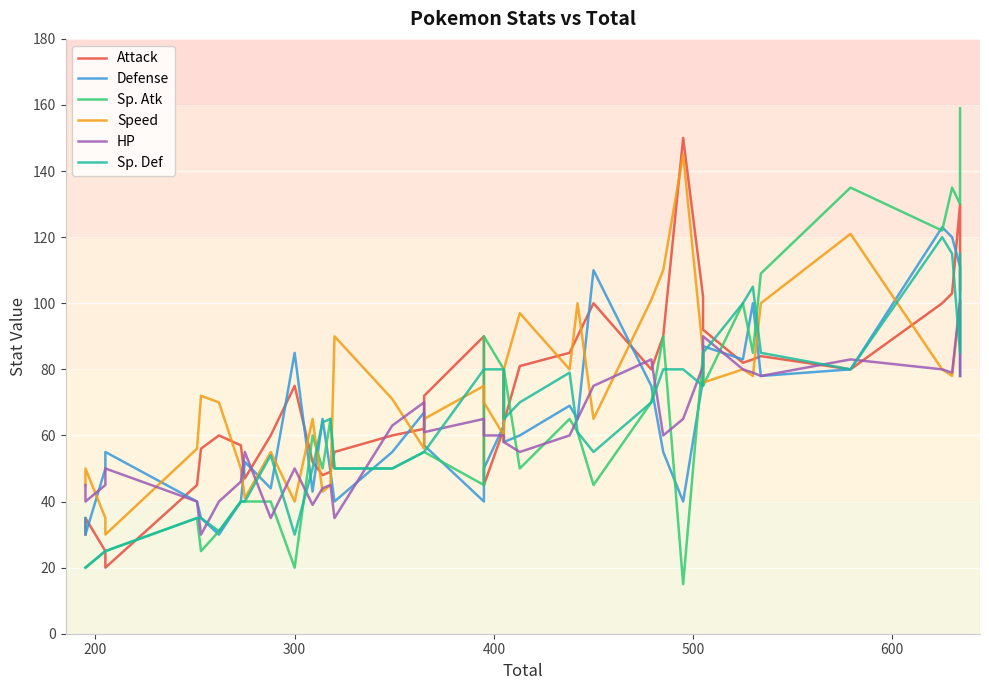

True or false: Speed has more than 2 points higher than both neighbors.

True